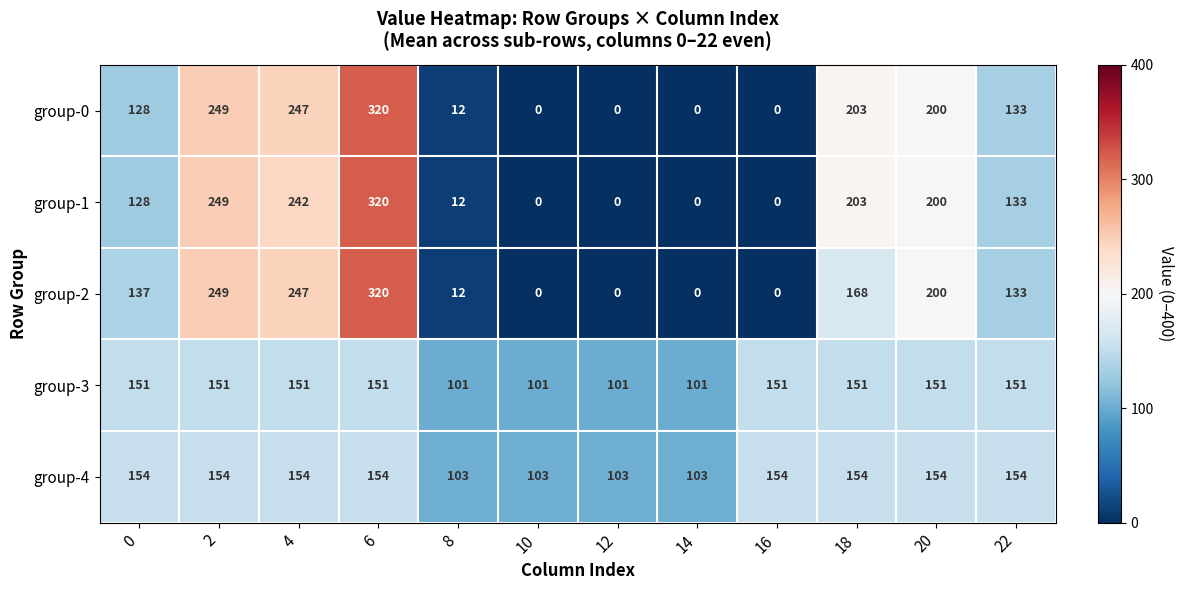

What is the difference between the group-1 values at 20 and 18?

3